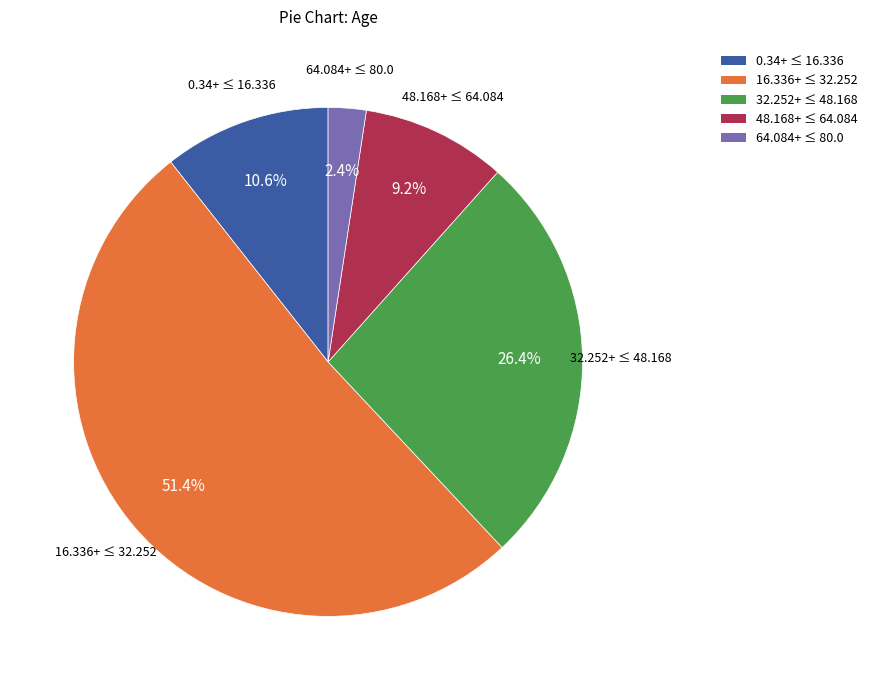

Is there any slice that represents more than half of the pie?

Yes